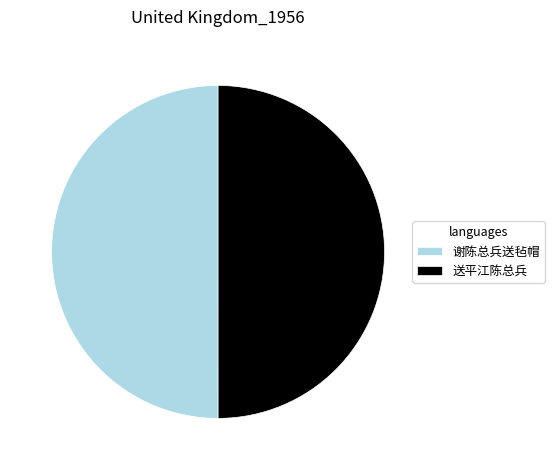

Do 送平江陈总兵 and 谢陈总兵送毡帽 together represent more than half of the pie?

Yes